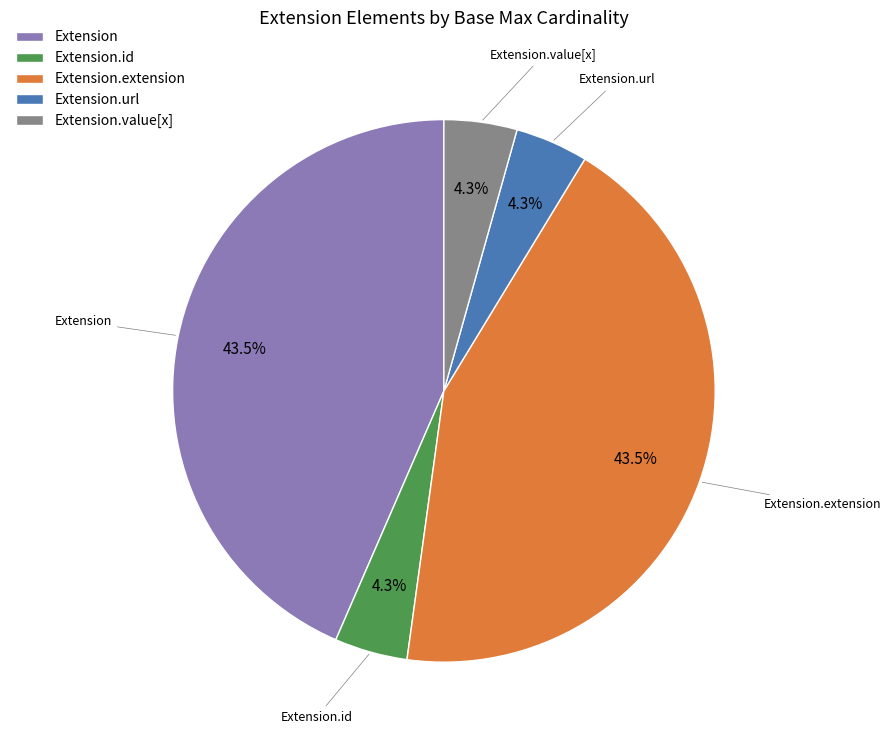

Is the sum of Extension.extension and Extension.value[x] greater than half?

No